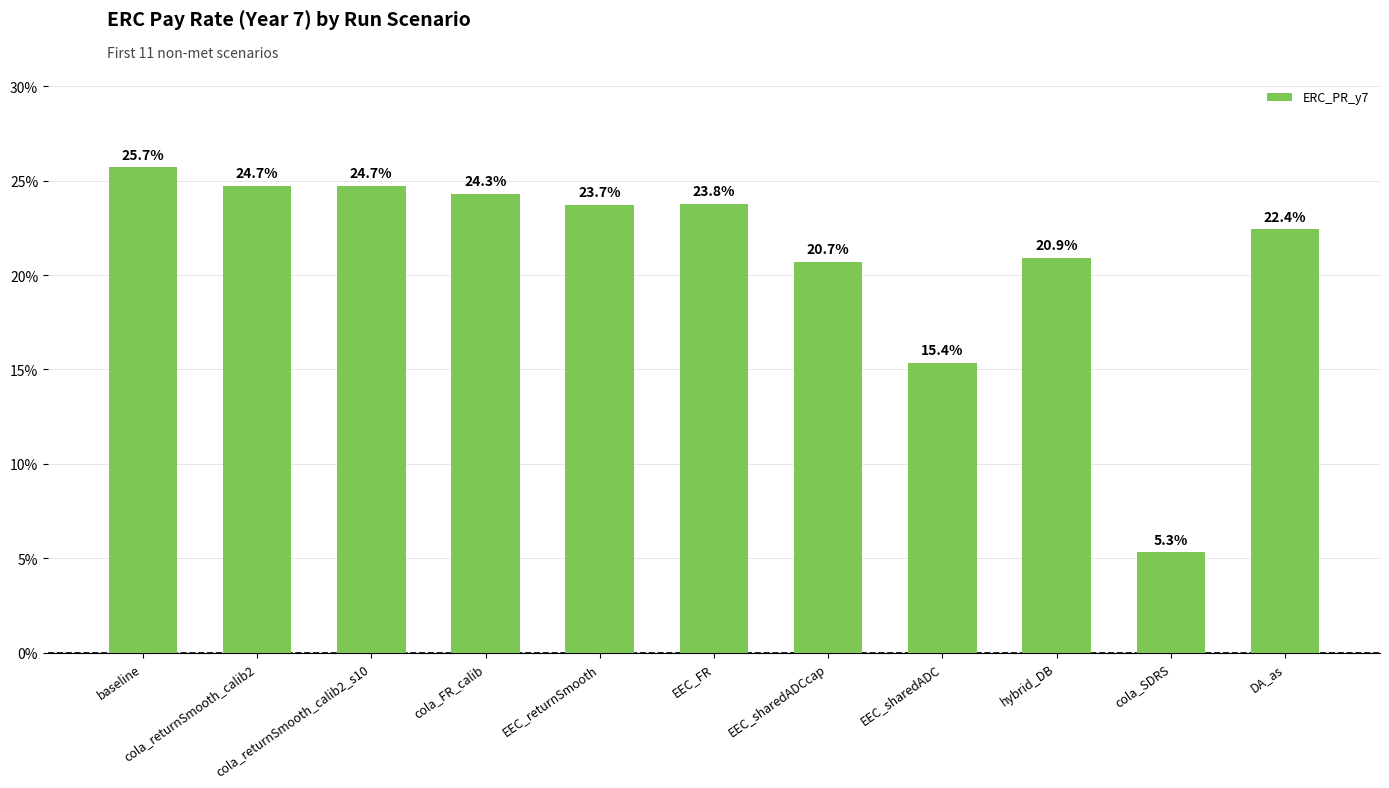

What is the label of the 5th bar from the right?

EEC_sharedADCcap